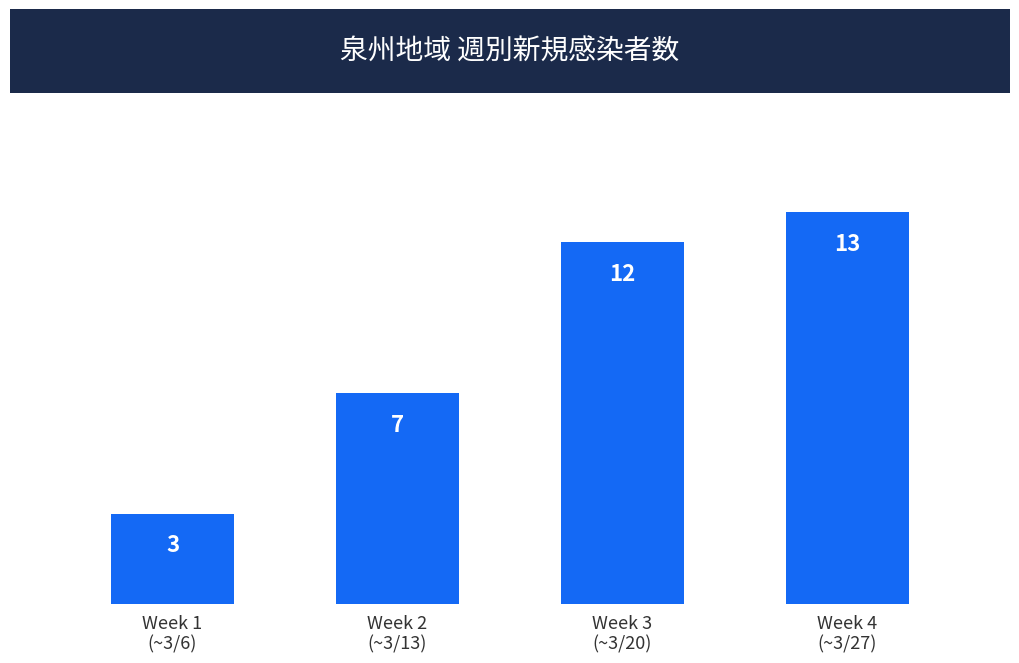

Count the number of data series in this chart.

1